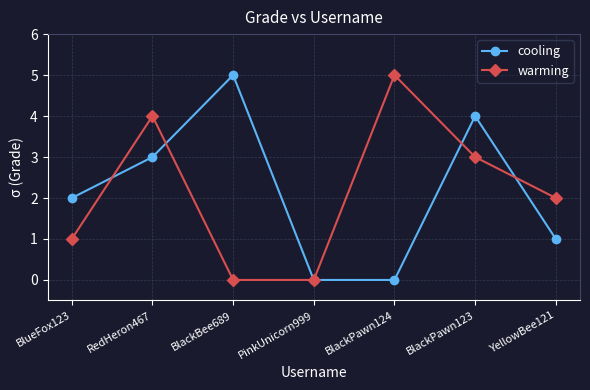

True or false: cooling has a value of 8 at BlackBee689.

False